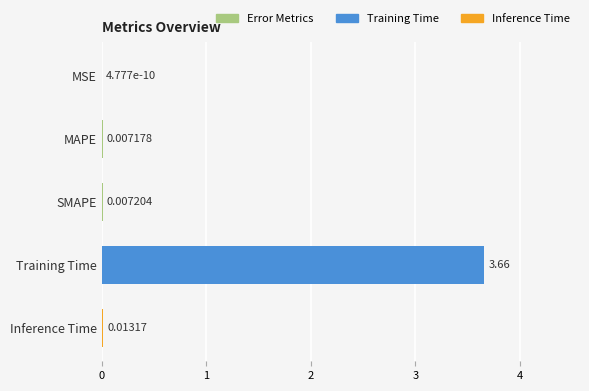

What is the change in value from Training Time to Inference Time?

-3.6